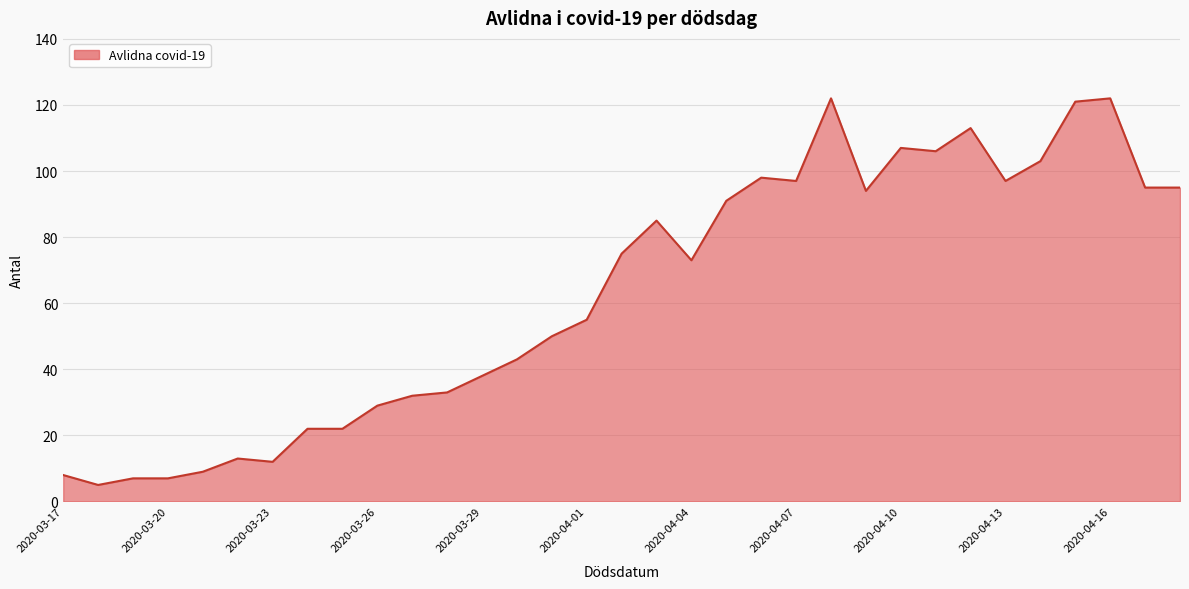

What is the smallest value displayed?

5